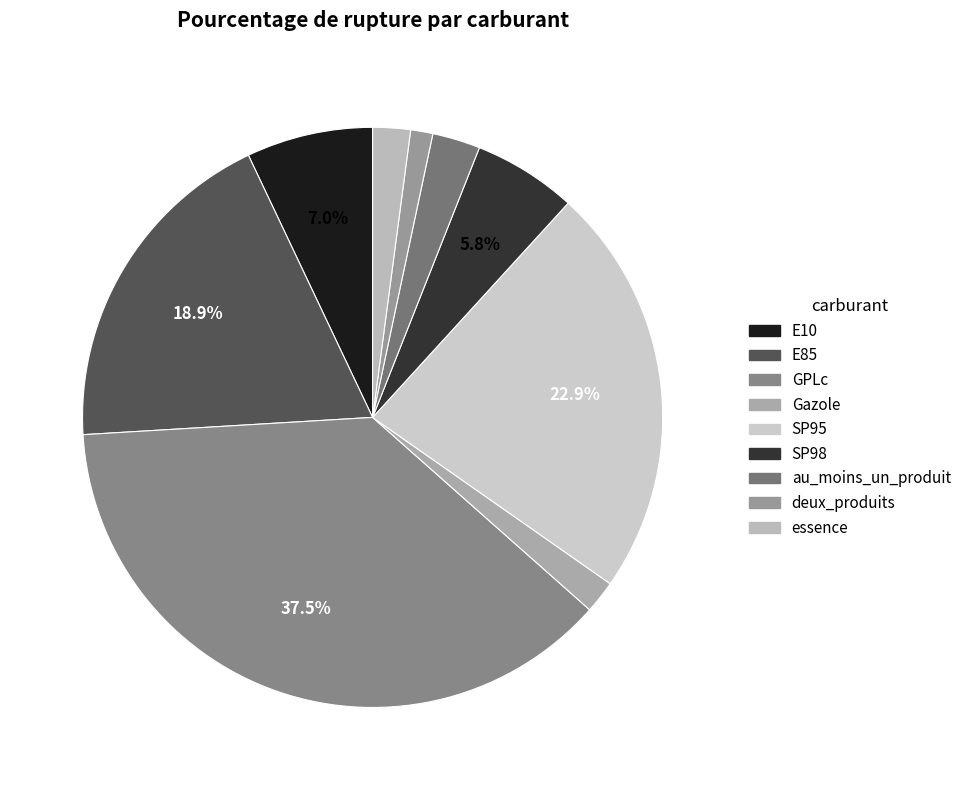

Which category has the smallest portion of the pie?

deux_produits